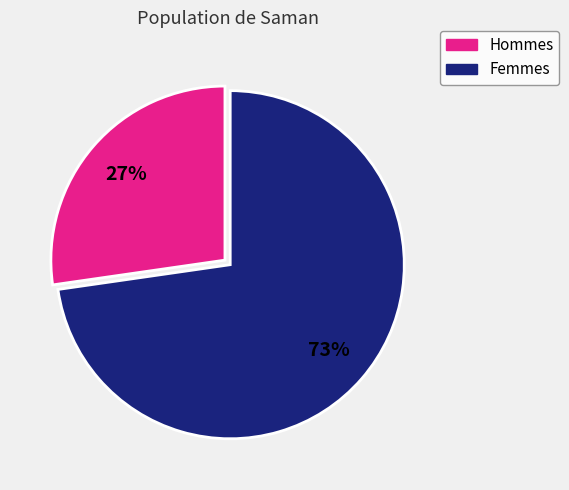

Does any single category account for the majority?

Yes